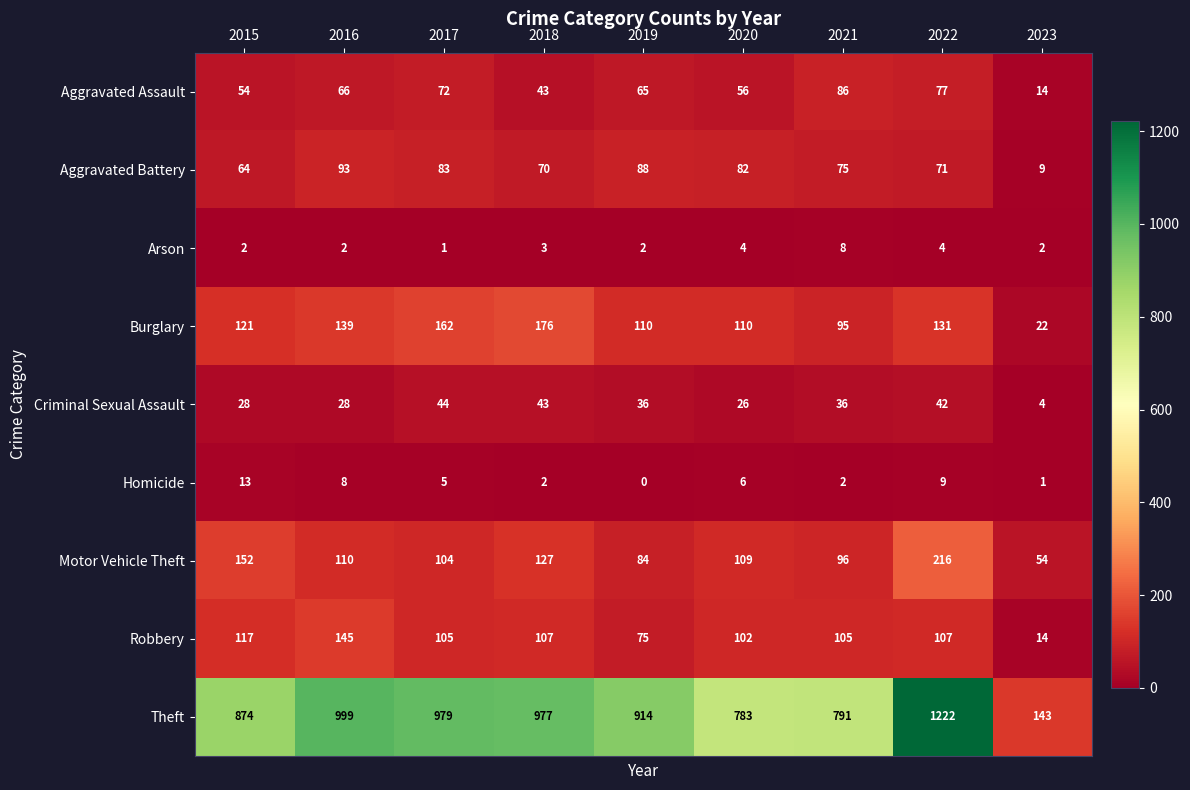

Which series changed the most between 2015 and 2019?

Motor Vehicle Theft